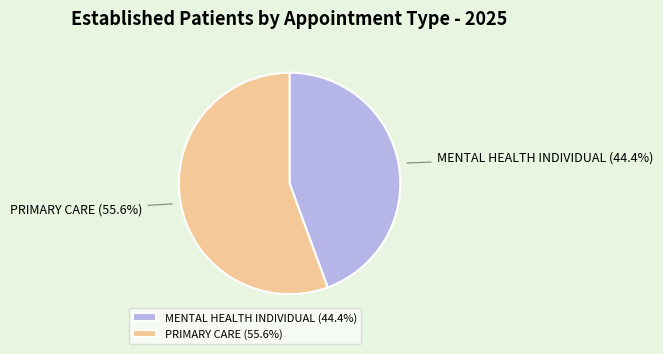

To the nearest percent, what portion does MENTAL HEALTH INDIVIDUAL represent?

44%